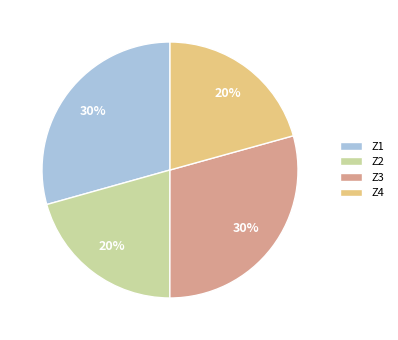

To the nearest percent, what is the average slice percentage?

25%